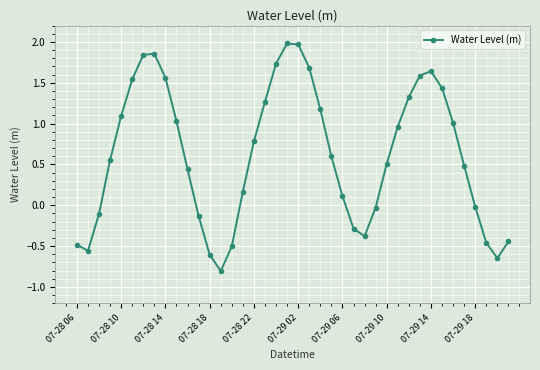

True or false: there are more than 2 points higher than both neighbors.

True